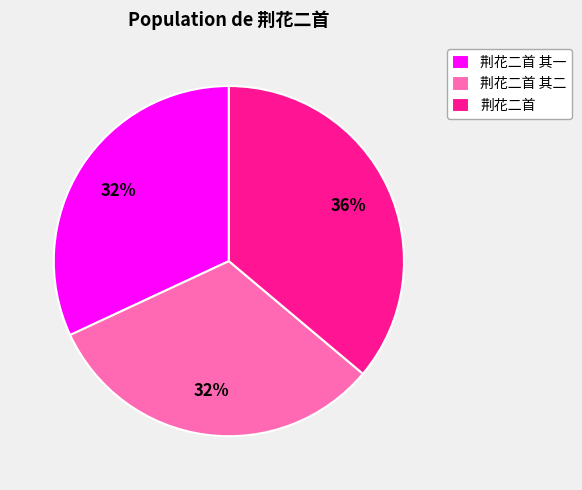

Combined, do 荆花二首 and 荆花二首 其一 account for over 50%?

Yes